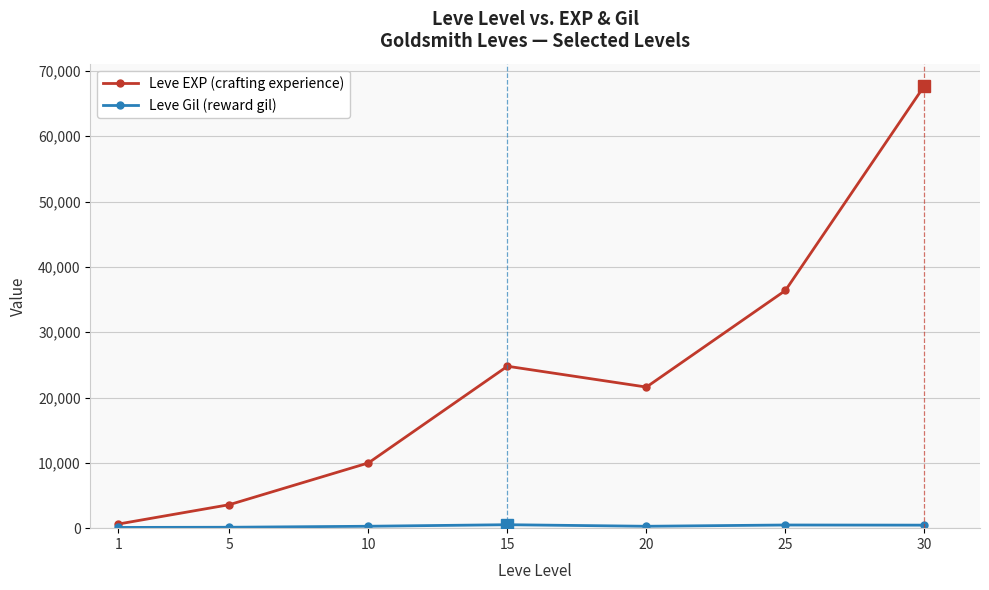

What is the maximum value shown in the chart?

67730